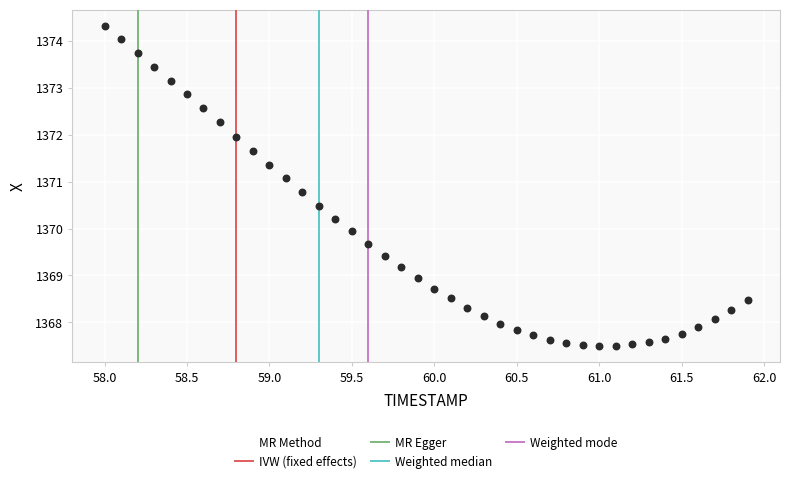

What is the range of X values (max minus min)?

3.9